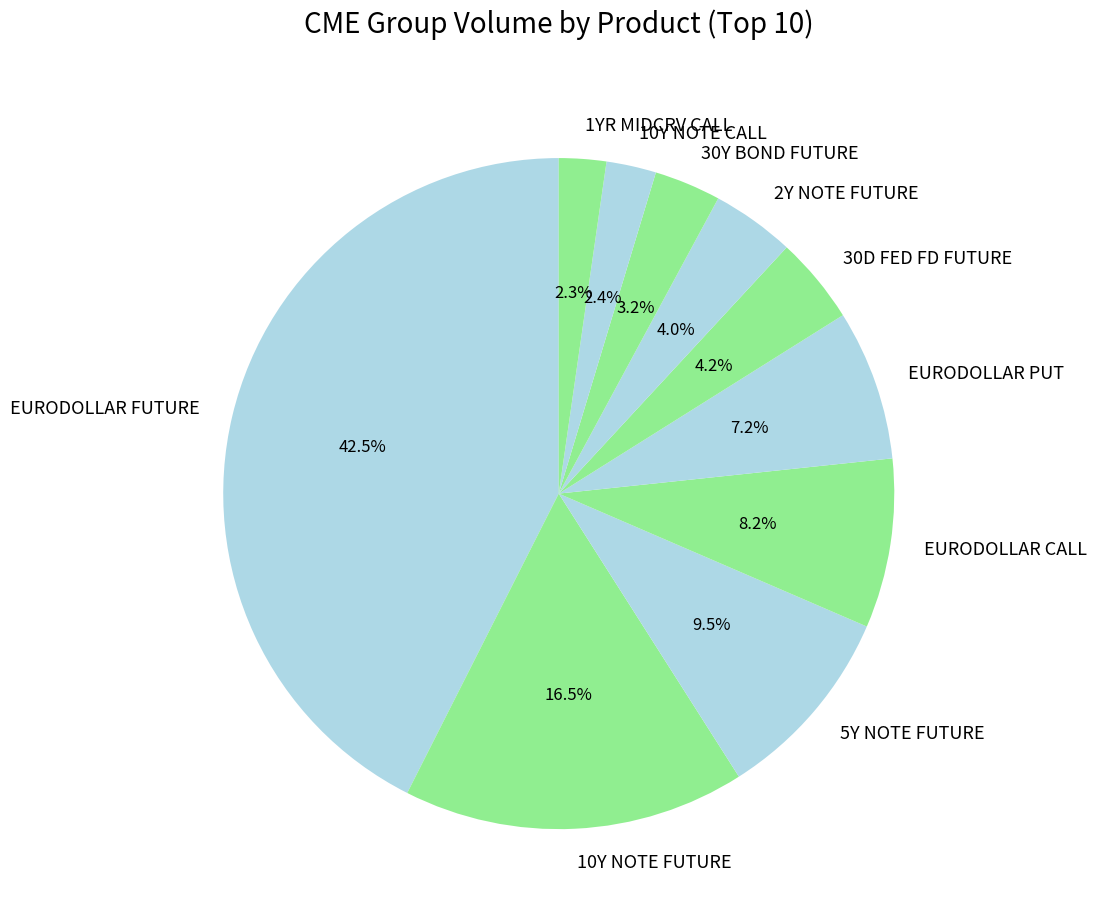

Is the sum of 30D FED FD FUTURE and EURODOLLAR FUTURE greater than half?

No